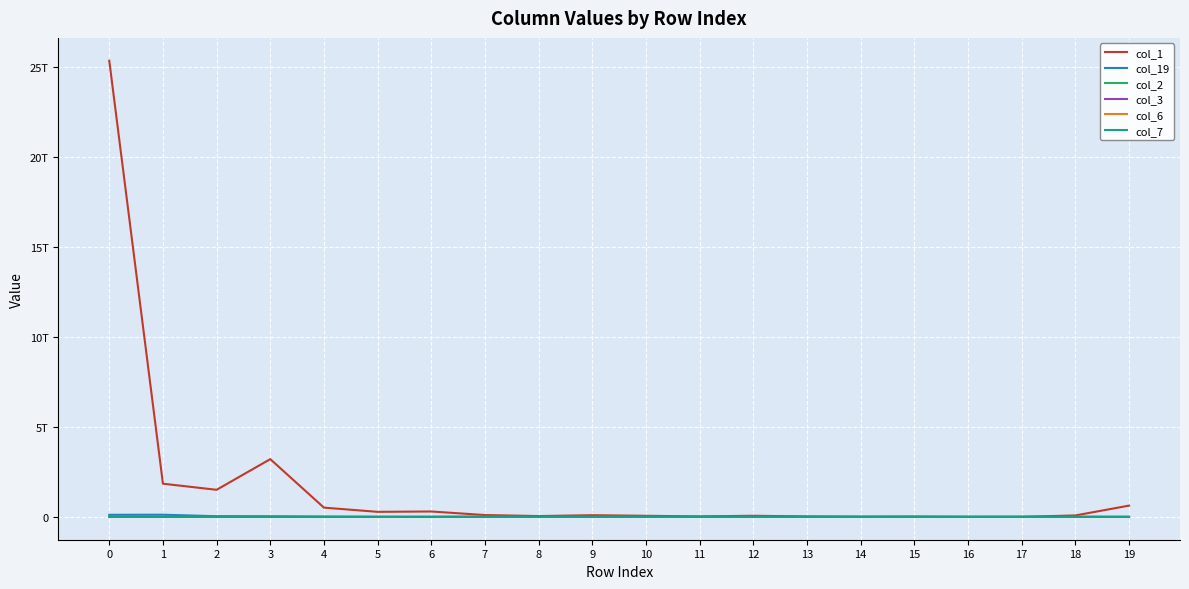

What are all the series names shown in the legend?

col_1, col_19, col_2, col_3, col_6, col_7